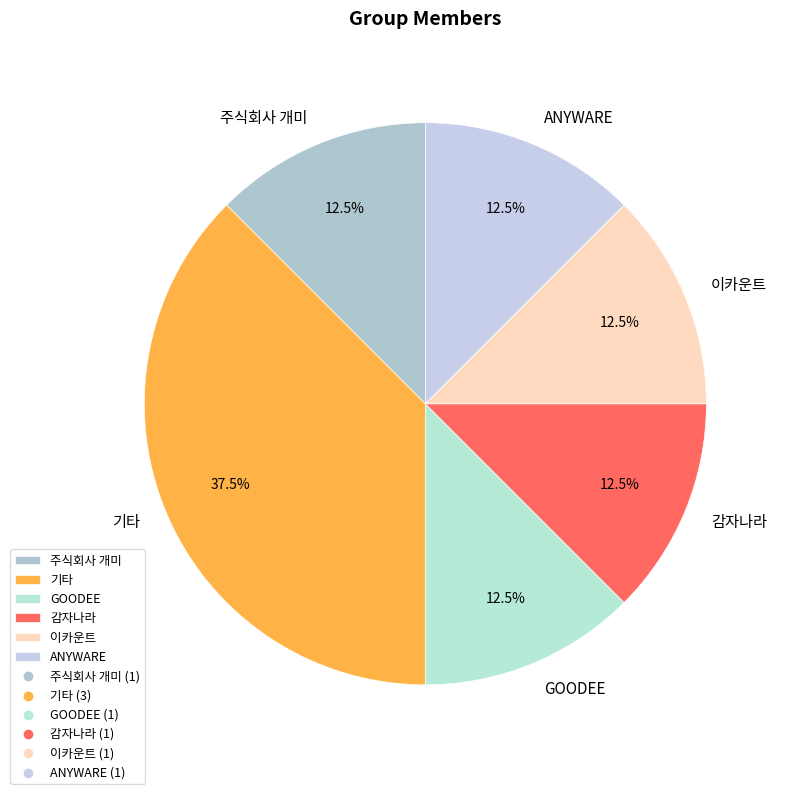

Combined, do GOODEE and 이카운트 account for over 50%?

No